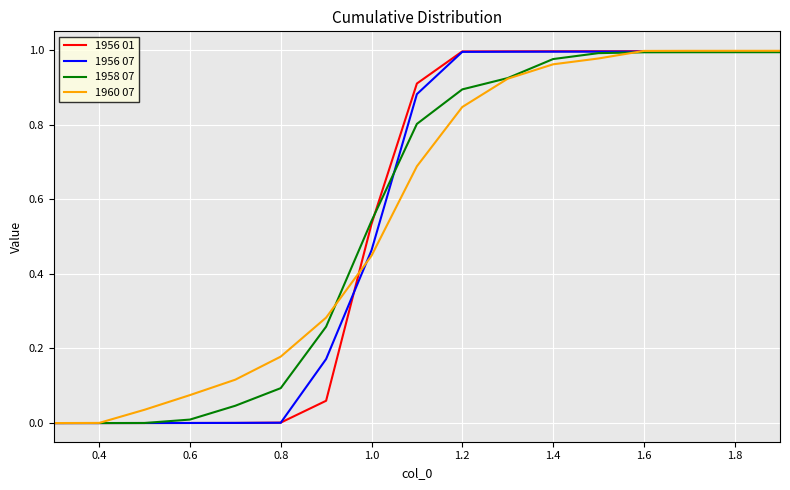

True or false: 1956 01 has a value of 0.7 at 1.8.

False